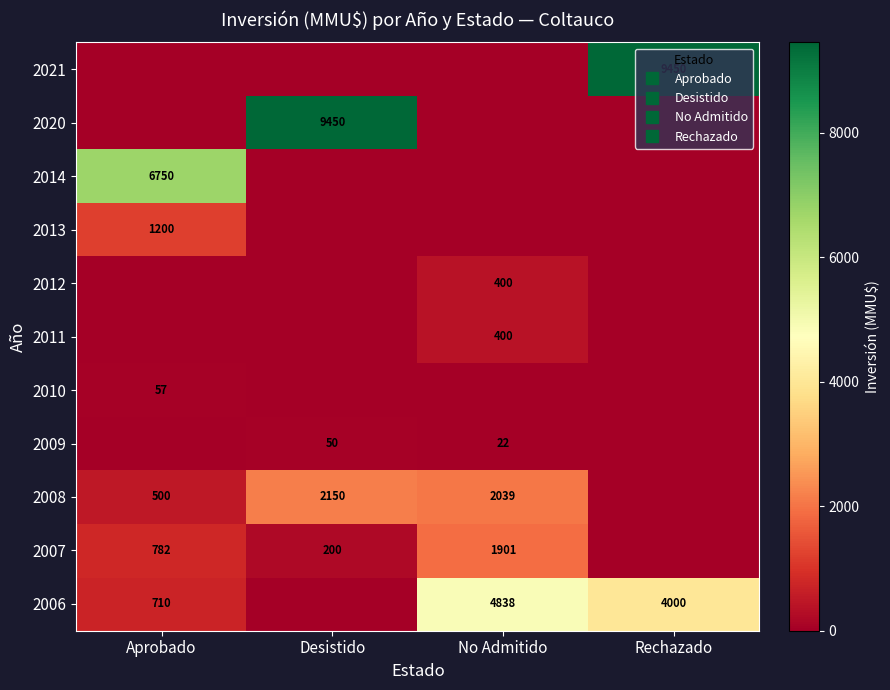

The value of 2013 at Desistido is 0. True or false?

True